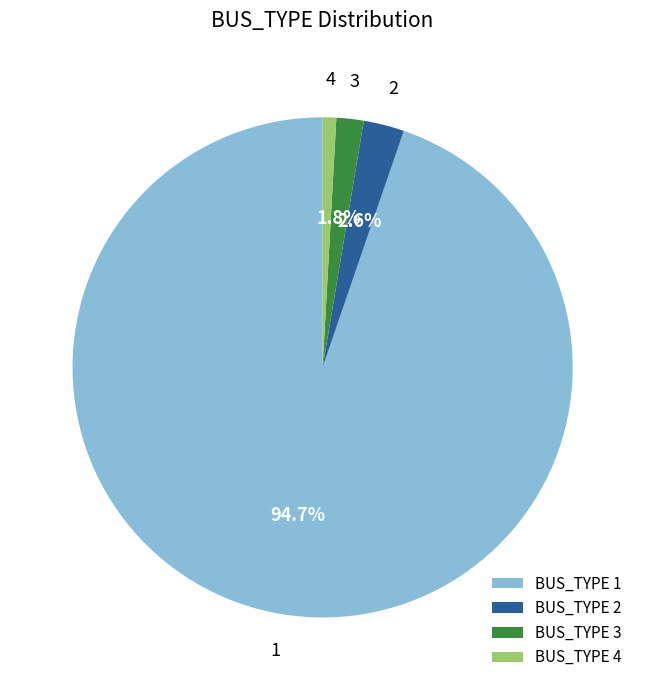

Which has a higher value, BUS_TYPE 1 or BUS_TYPE 2?

BUS_TYPE 1